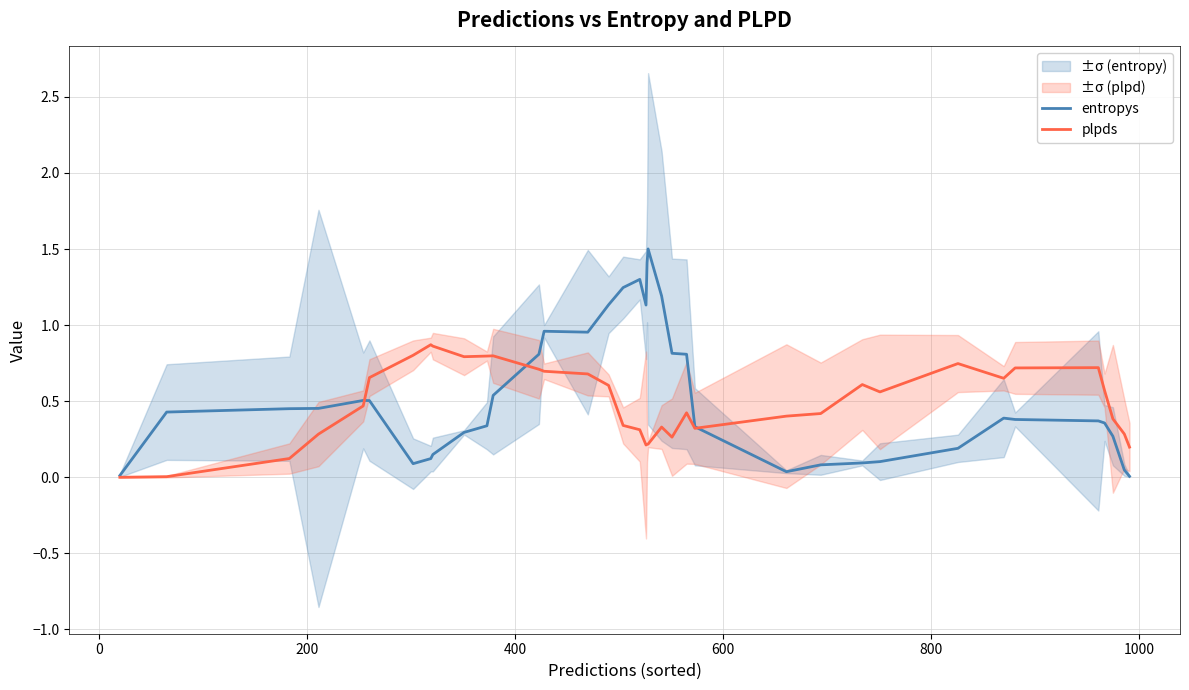

Reading right to left, what are all the values shown in this chart?

entropys: 0.0	0.0	0.3	0.4	0.4	0.4	0.4	0.2	0.1	0.1	0.1	0.0	0.3	0.8	0.8	1.2	1.5	1.4	1.1	1.3	1.2	1.1	1.0	1.0	0.8	0.5	0.3	0.3	0.1	0.1	0.1	0.5	0.5	0.5	0.5	0.4	0.0
plpds: 0.2	0.3	0.4	0.6	0.7	0.7	0.7	0.7	0.6	0.6	0.4	0.4	0.3	0.4	0.3	0.3	0.2	0.2	0.2	0.3	0.3	0.6	0.7	0.7	0.7	0.8	0.8	0.8	0.9	0.9	0.8	0.7	0.5	0.3	0.1	0.0	0.0